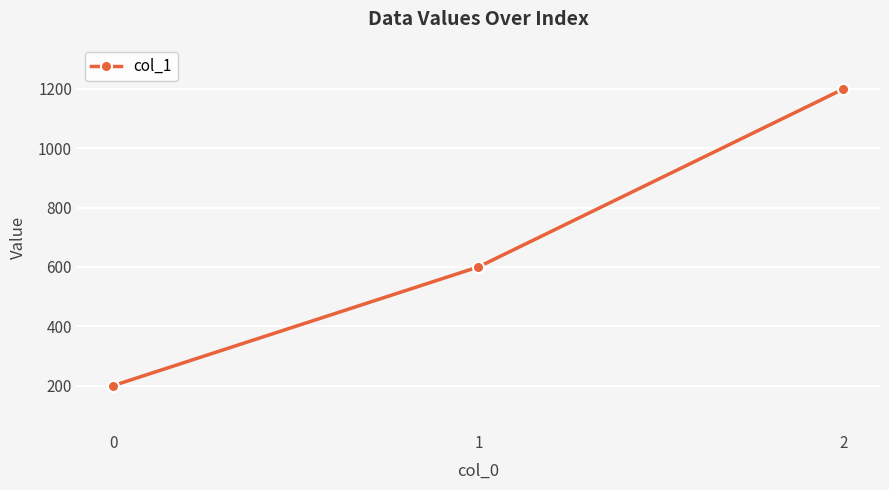

What is the value of the 3rd point from the left?

1200